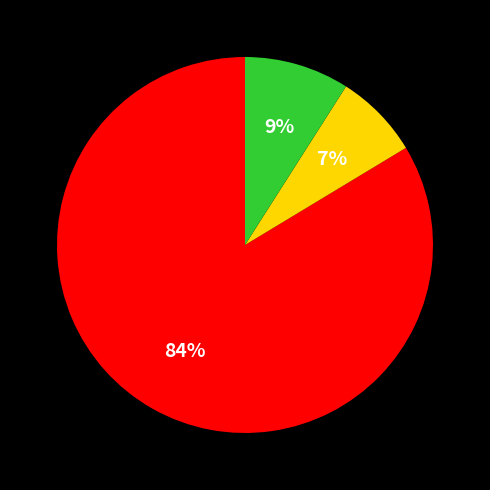

To the nearest percent, what is the average slice percentage?

33%